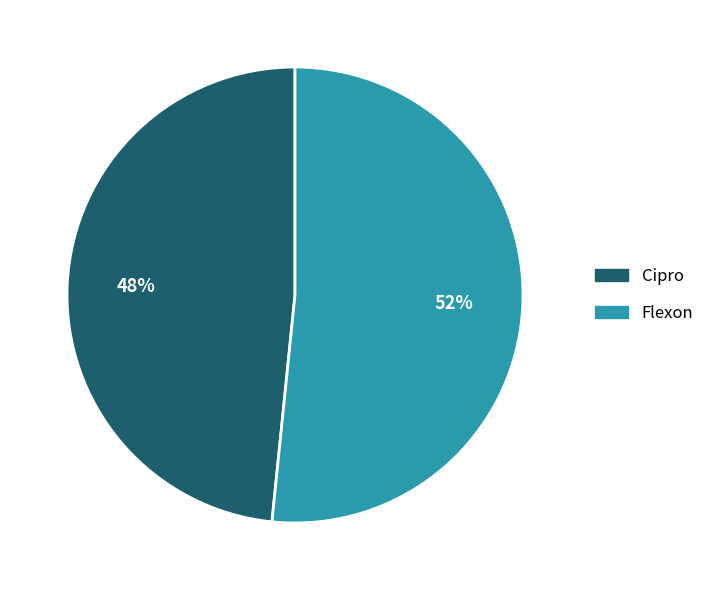

Do Cipro and Flexon together represent more than half of the pie?

Yes